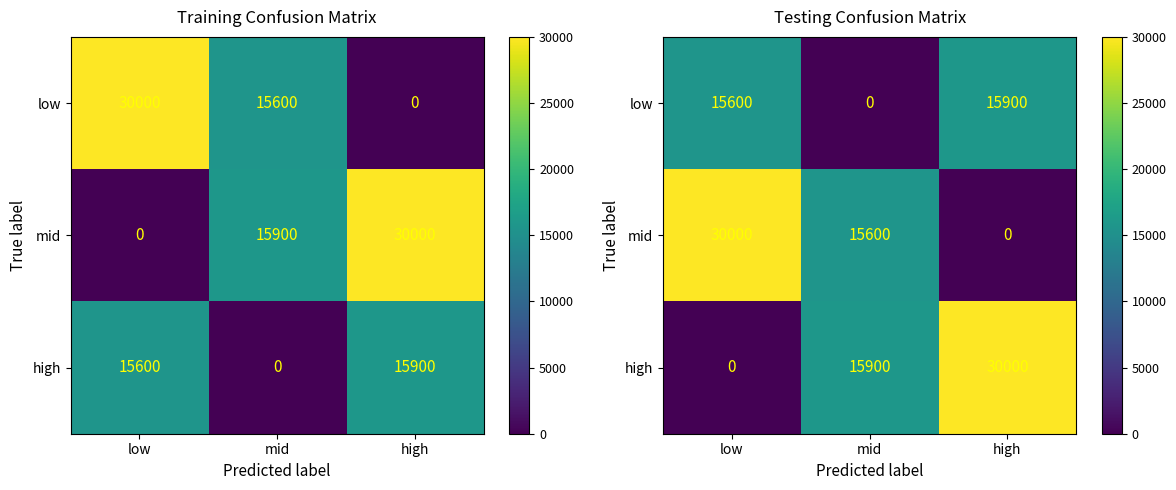

At which category does the chart reach its peak across all series?

low